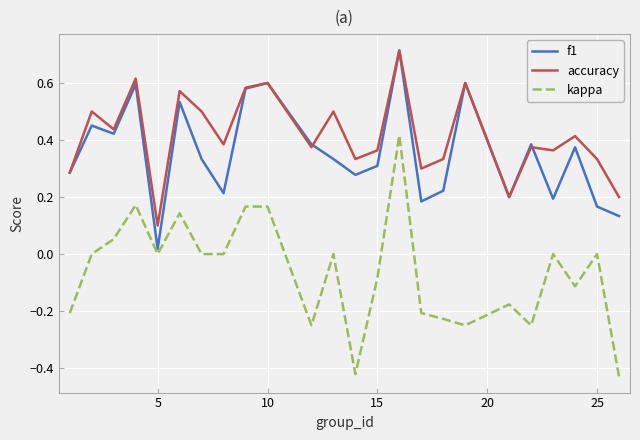

True or false: kappa and accuracy intersect in this chart.

False